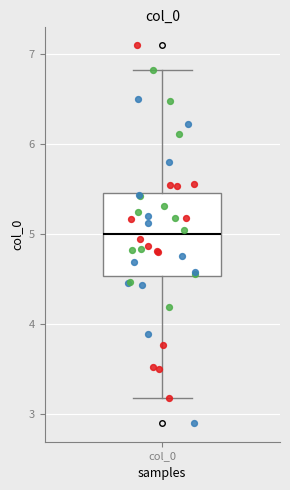

Read this box plot against the y-axis: the position of the median line, the range covered by the box, and the ends of both whiskers. The values are not printed on the chart, so give them approximately, as read against the axis.

median 5.0, box 4.5 to 5.5, whiskers 3.2 to 6.8